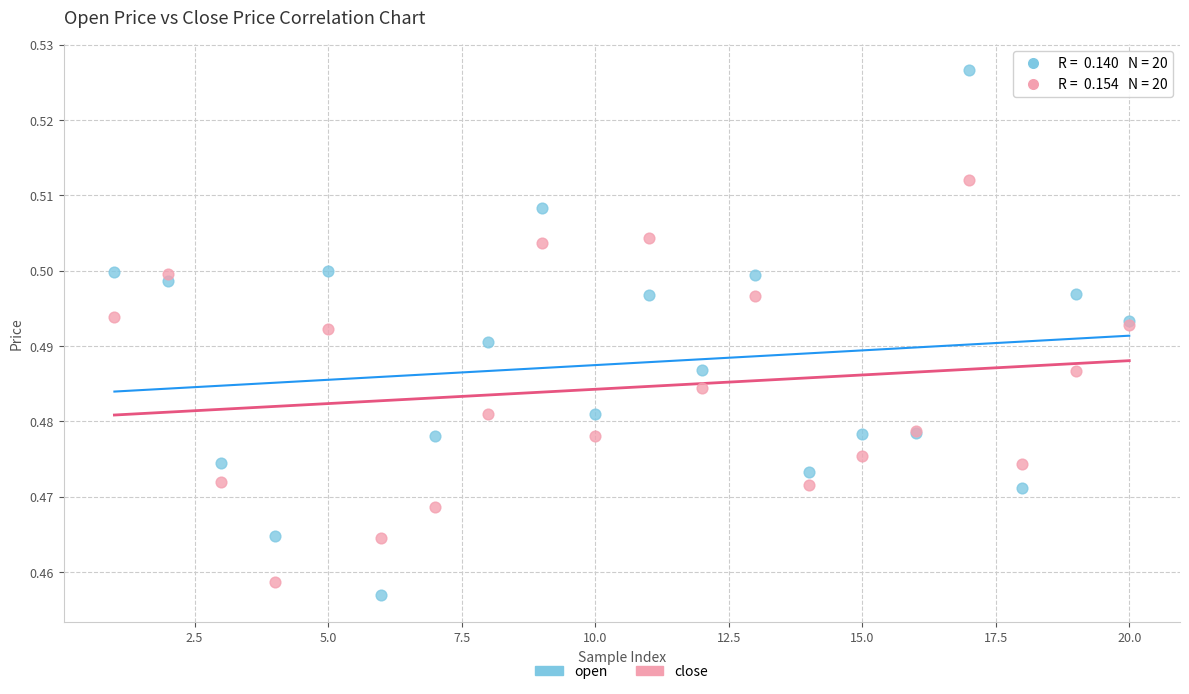

Which series has the largest Y range (max minus min)?

open